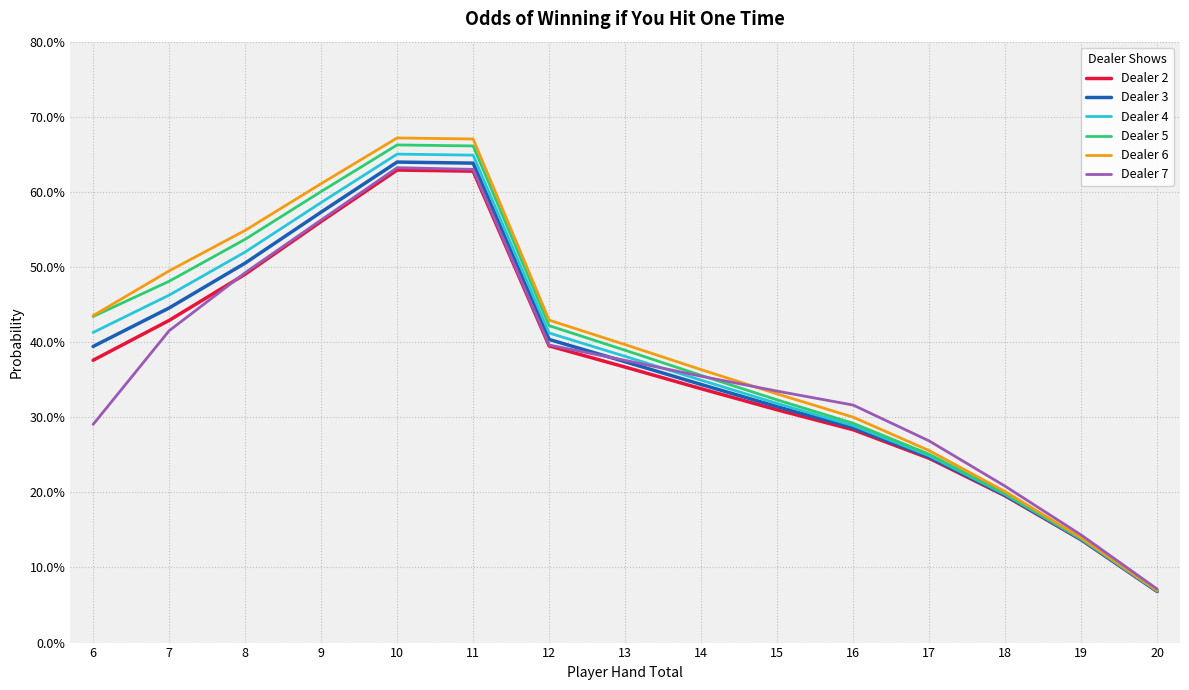

What is the sum of all Dealer 6 values?

5.9